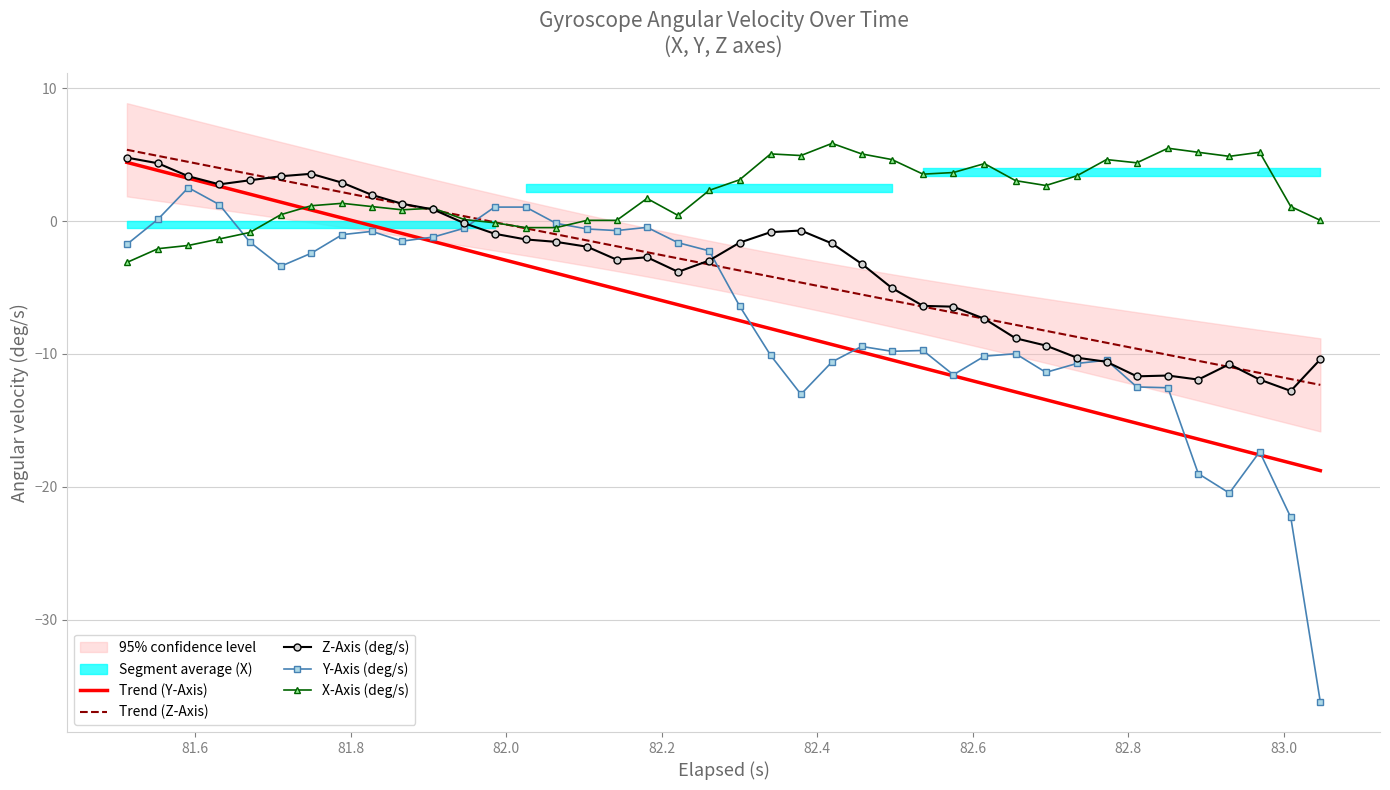

What is the value of the Y-Axis (deg/s) point at the 37th from the left?

-20.5